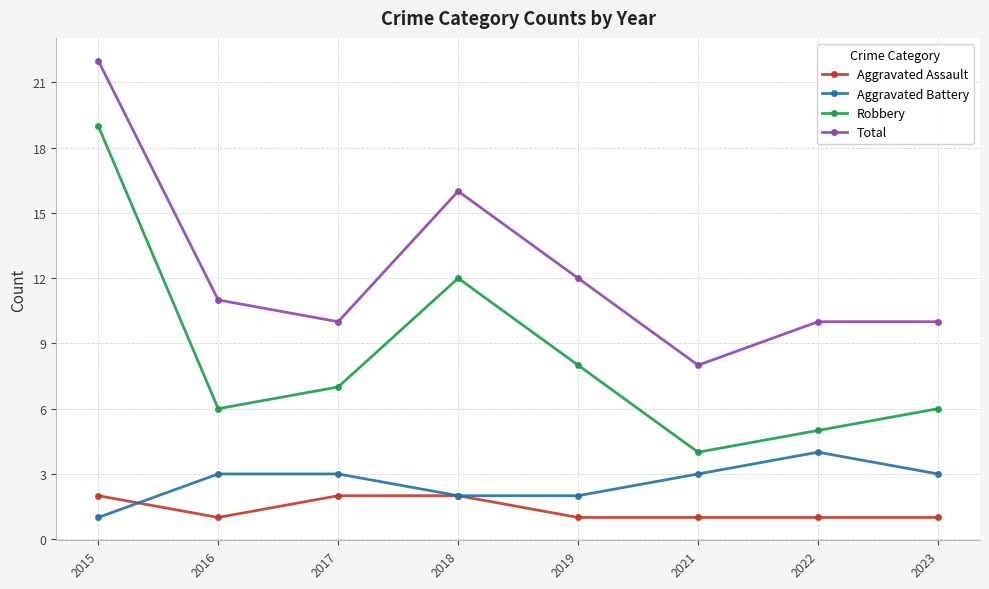

What is the sum of the Total values at 2021 and 2018?

24